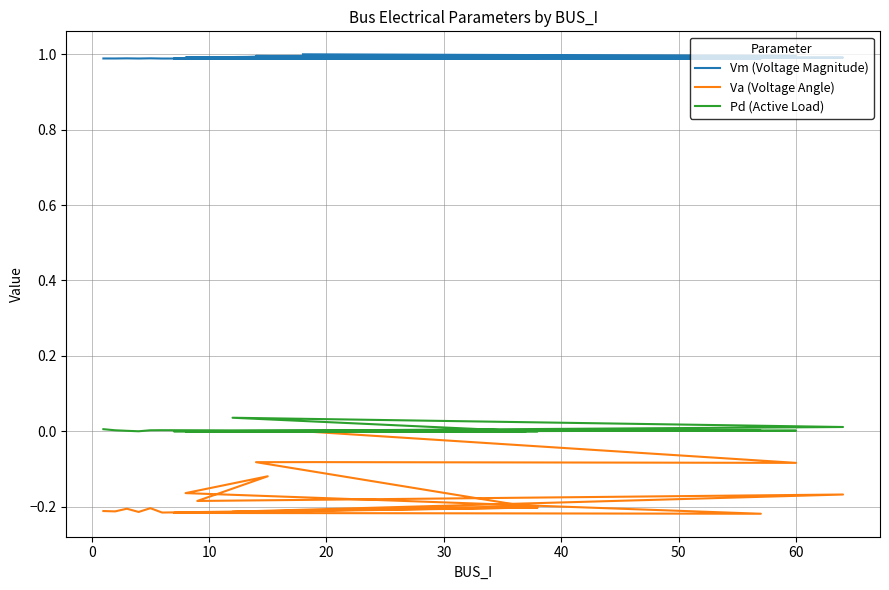

How many values in Va (Voltage Angle) are below zero?

19